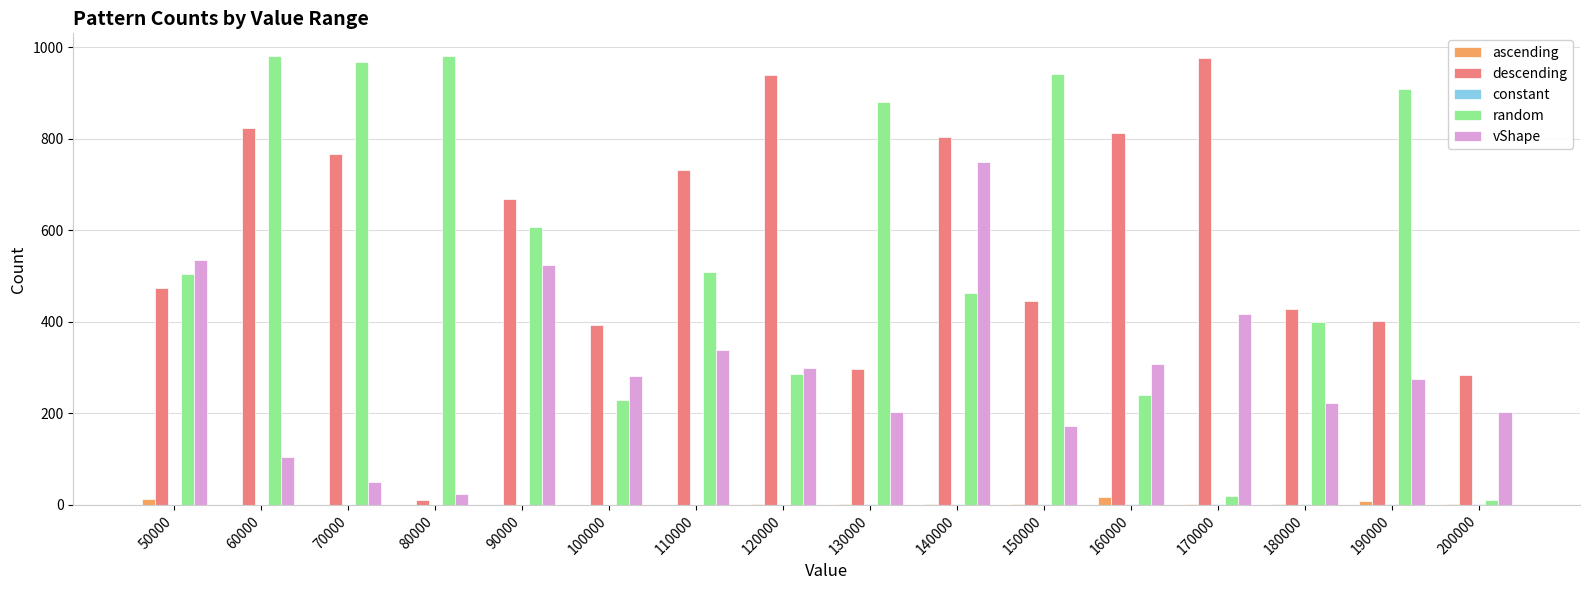

True or false: vShape has a value of 51 at 70000.

True